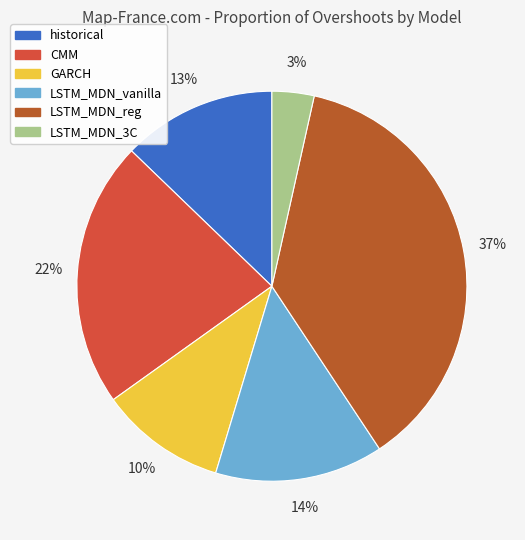

How many segments does this pie chart have?

6